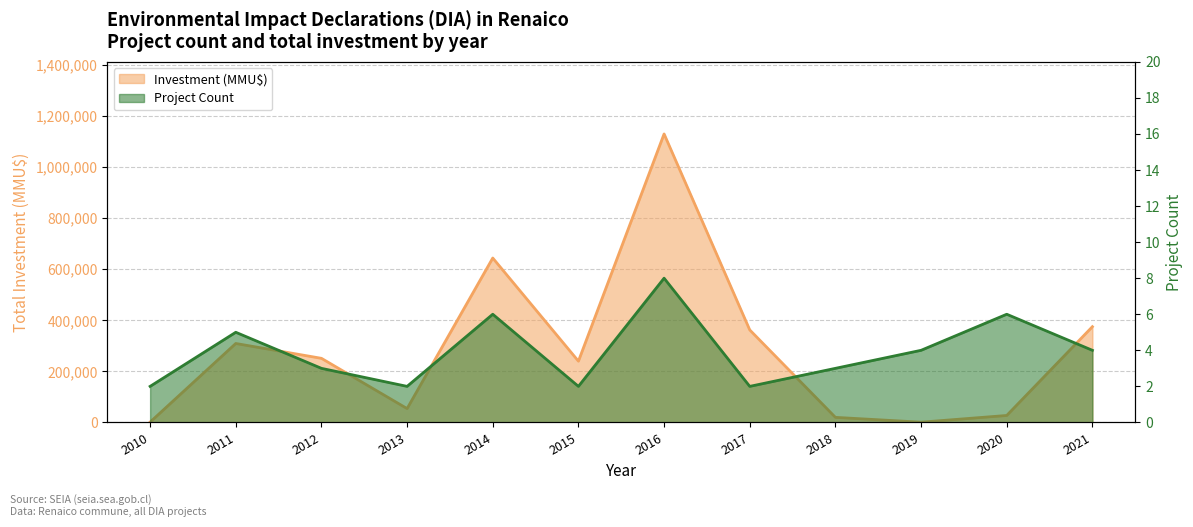

True or false: Investment(MMU$) has a value of 19903 at 2018.

True